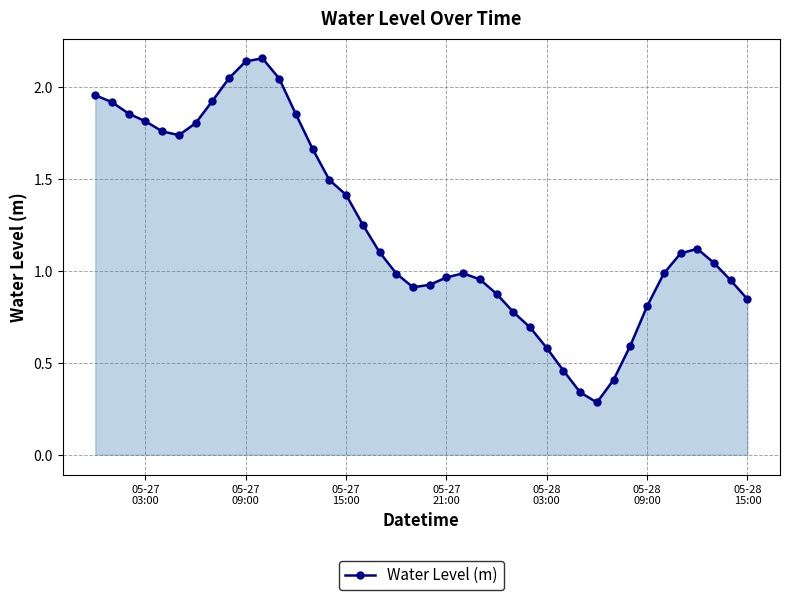

What is the average value?

1.2